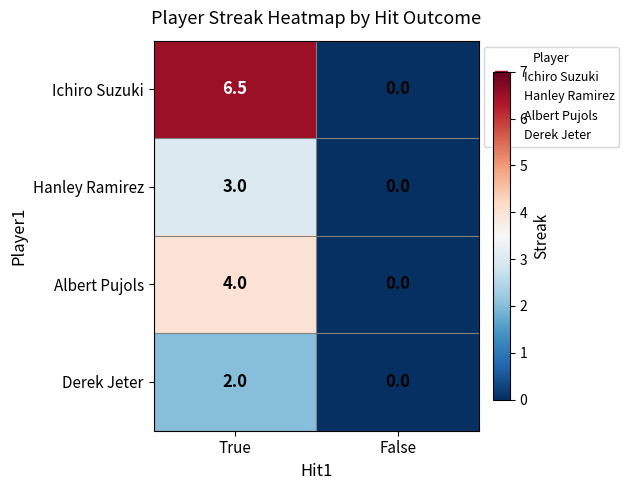

Is it true that Ichiro Suzuki equals 2.0 at True?

False